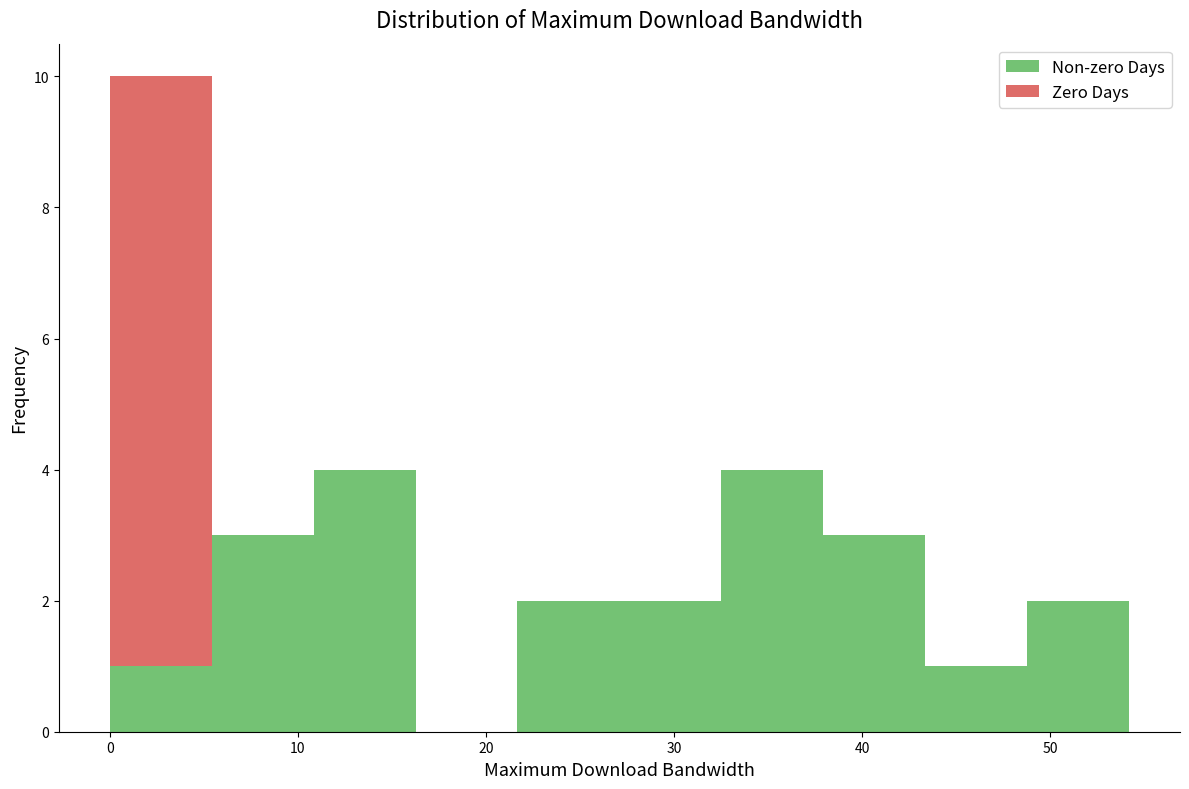

Reading left to right, list every stacked bar in this chart as the range it spans on the x-axis followed by its total height. Neither the bar edges nor the heights are printed on the chart, so give them approximately, as read against the axes.

0 to 5: 10
5 to 11: 3
11 to 16: 4
16 to 22: 0
22 to 27: 2
27 to 33: 2
33 to 38: 4
38 to 43: 3
43 to 49: 1
49 to 54: 2